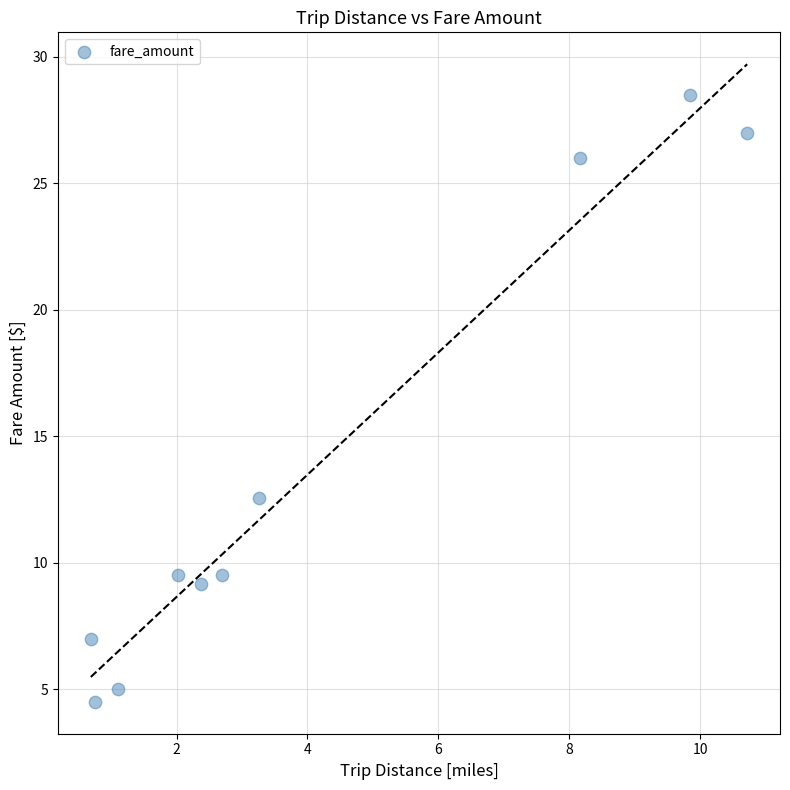

What is the range of X values (max minus min)?

10.0